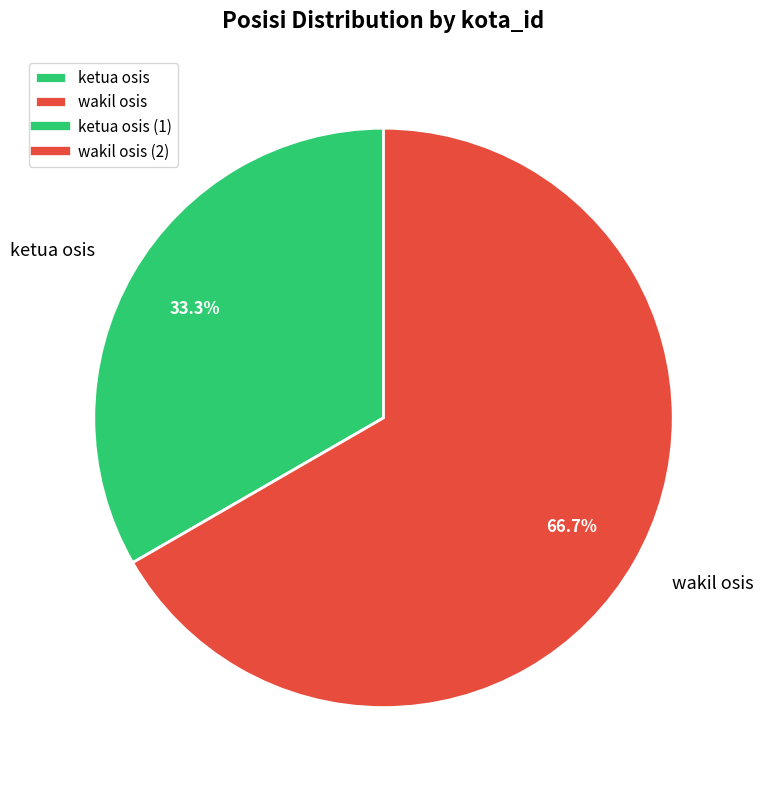

True or false: ketua osis accounts for 33% of the total.

True